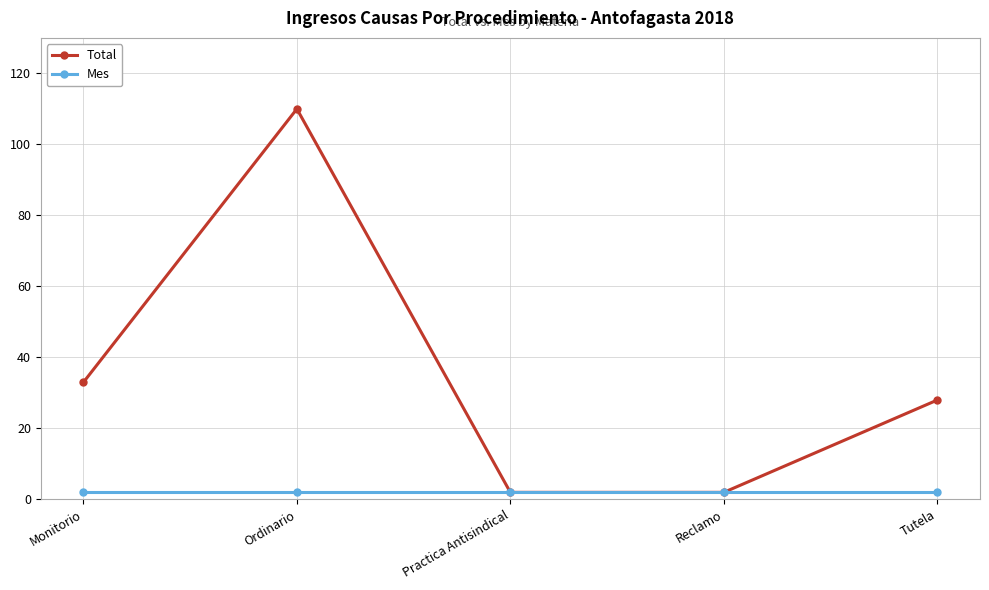

At how many categories does at least one series exceed 108?

1